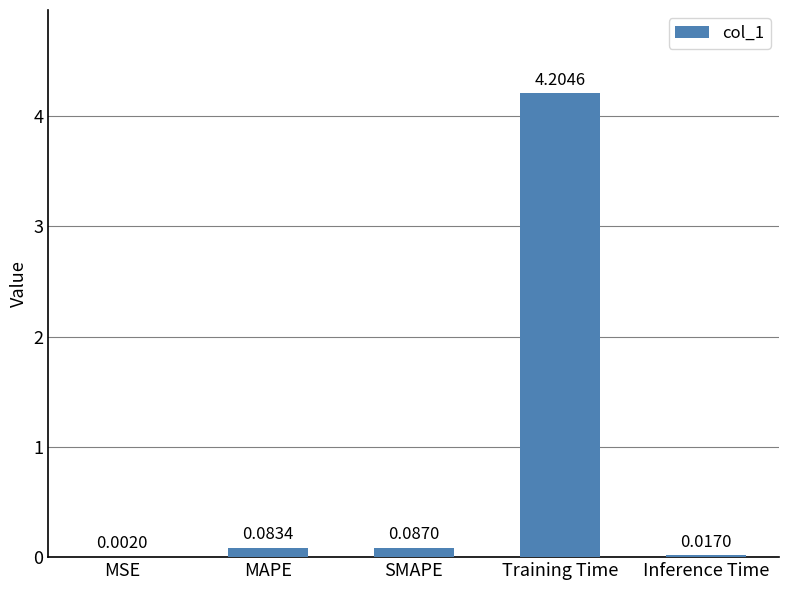

At which label is the value closest to 2?

SMAPE